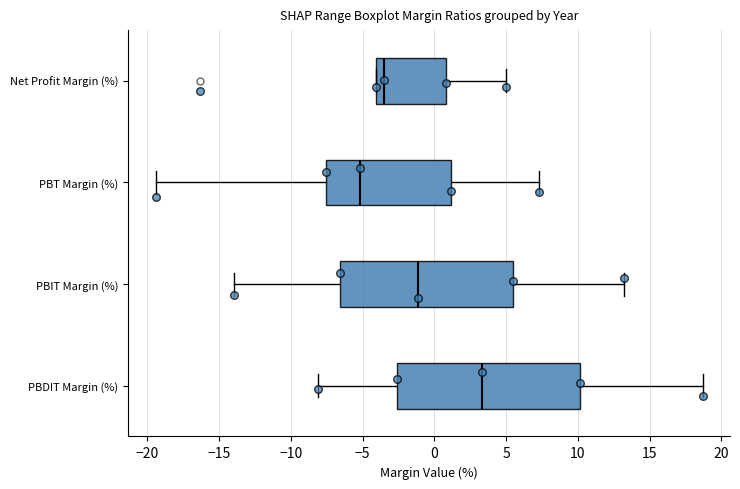

Reading bottom to top, read every box against the x-axis: the position of its median line, the range the box covers, and the ends of its whiskers. The values are not printed on the chart, so give them approximately, as read against the axis.

PBDIT Margin (%): median 3.5, box -2.5 to 10.0, whiskers -8.0 to 18.5
PBIT Margin (%): median -1.0, box -6.5 to 5.5, whiskers -14.0 to 13.0
PBT Margin (%): median -5.0, box -7.5 to 1.0, whiskers -19.5 to 7.5
Net Profit Margin (%): median -3.5, box -4.0 to 1.0, whiskers -4.0 to 5.0